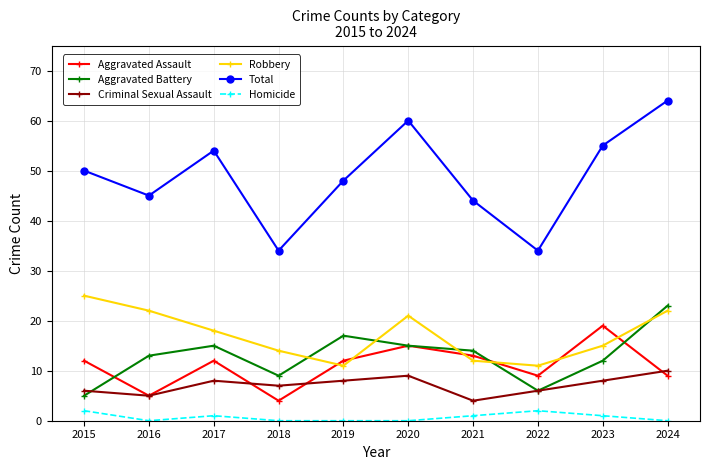

What is the difference between the maximum and minimum values in the Total series?

30